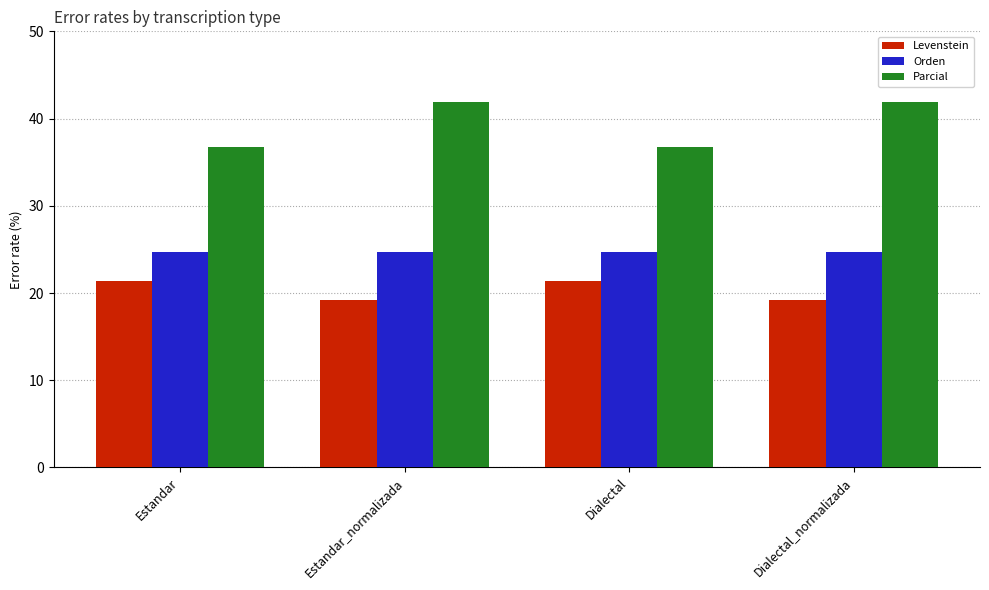

Reading left to right, what are all the values shown in this chart?

Levenstein: 21.4	19.2	21.4	19.2
Orden: 24.7	24.7	24.7	24.7
Parcial: 36.7	41.9	36.7	41.9